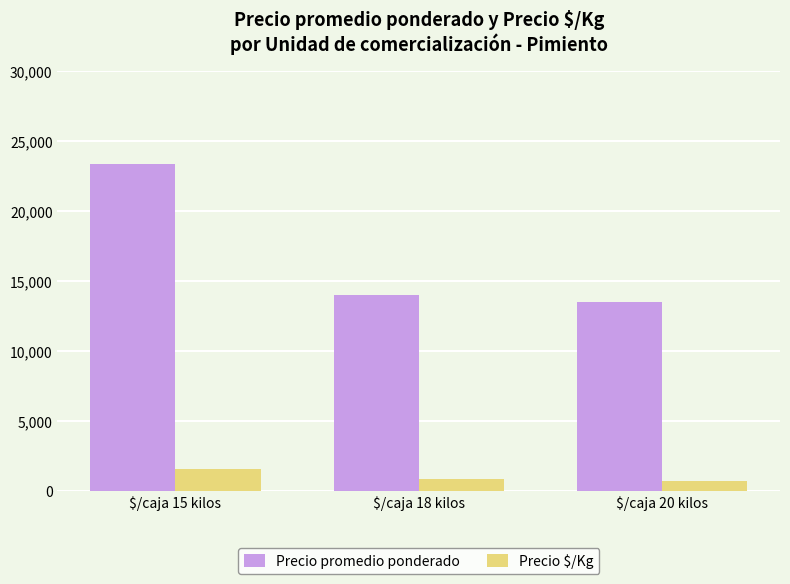

List the series in order of their peak value, lowest first.

Precio $/Kg, Precio promedio ponderado